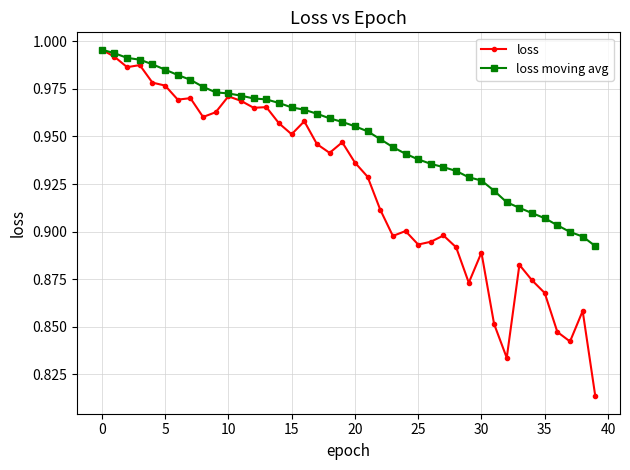

Is this an area chart (filled region under the line)?

No